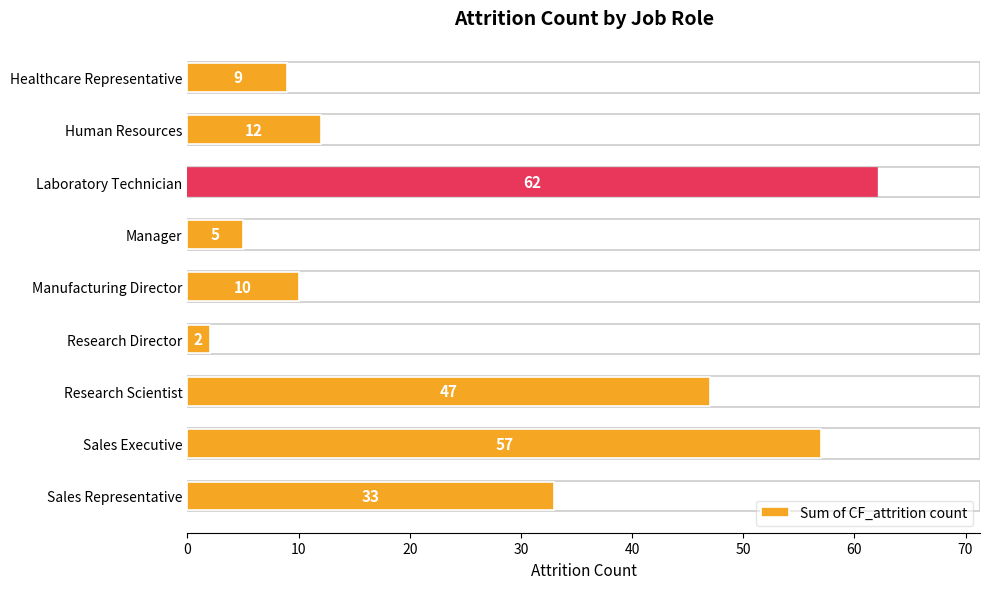

How many categories are shown in the chart?

9